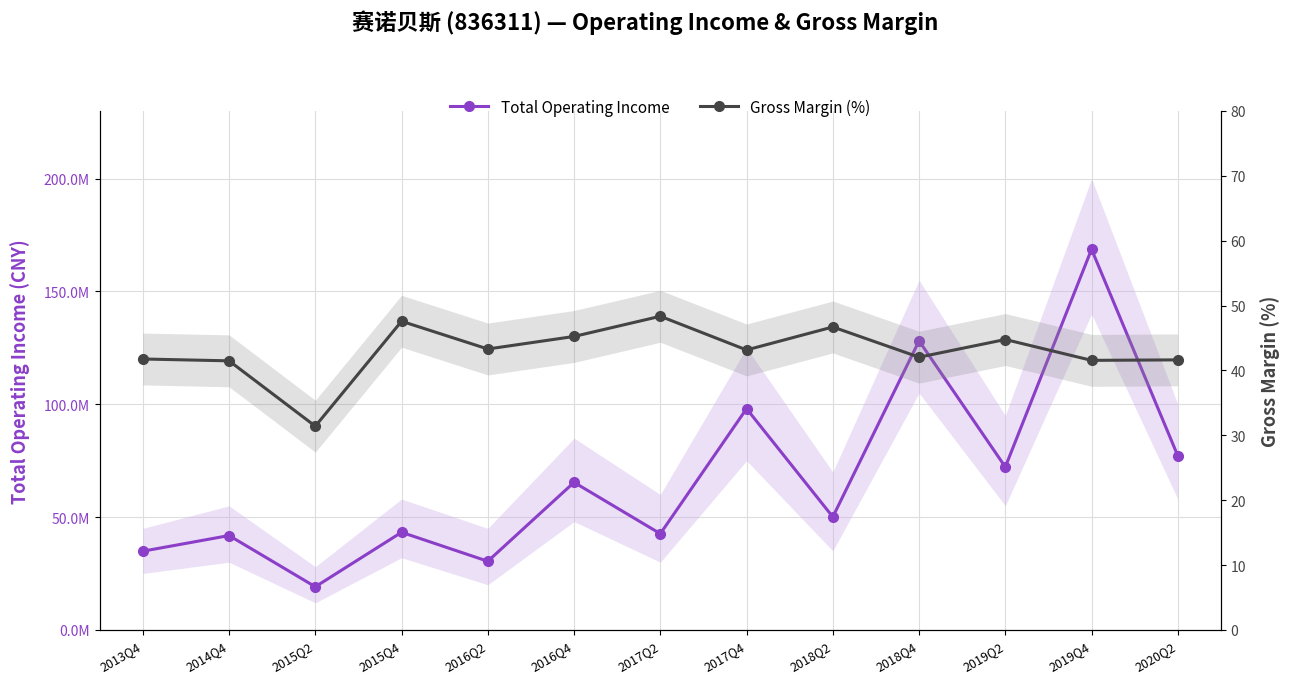

What is the sum of all Gross Margin (%) values?

558.9